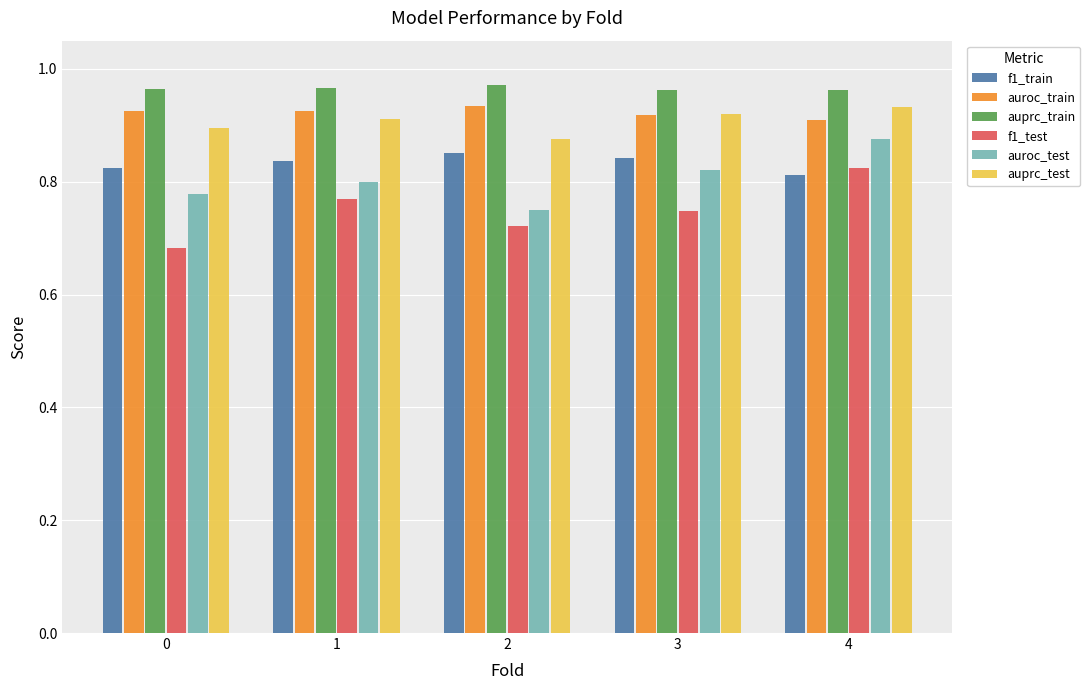

Are the bars horizontal?

No